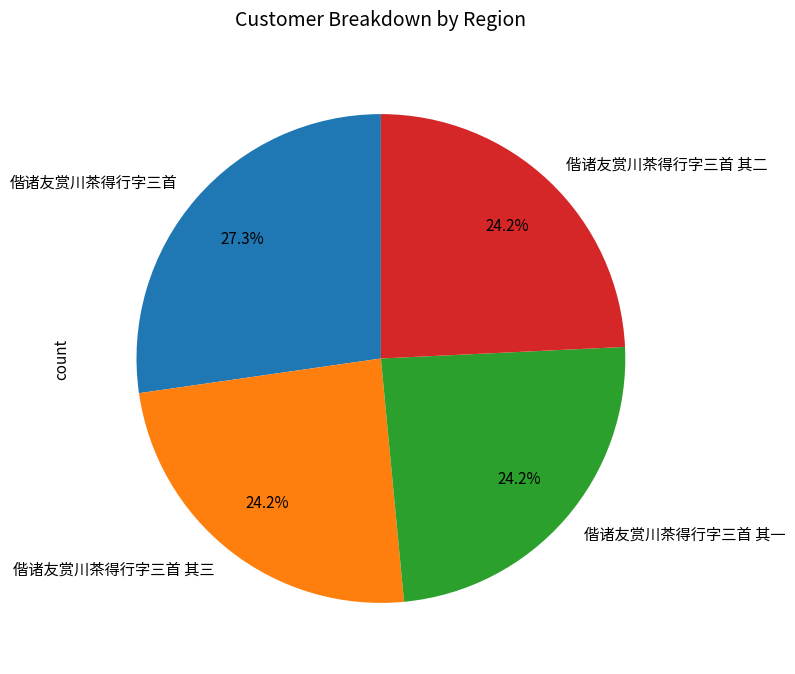

To the nearest percent, what is the average slice percentage?

25%